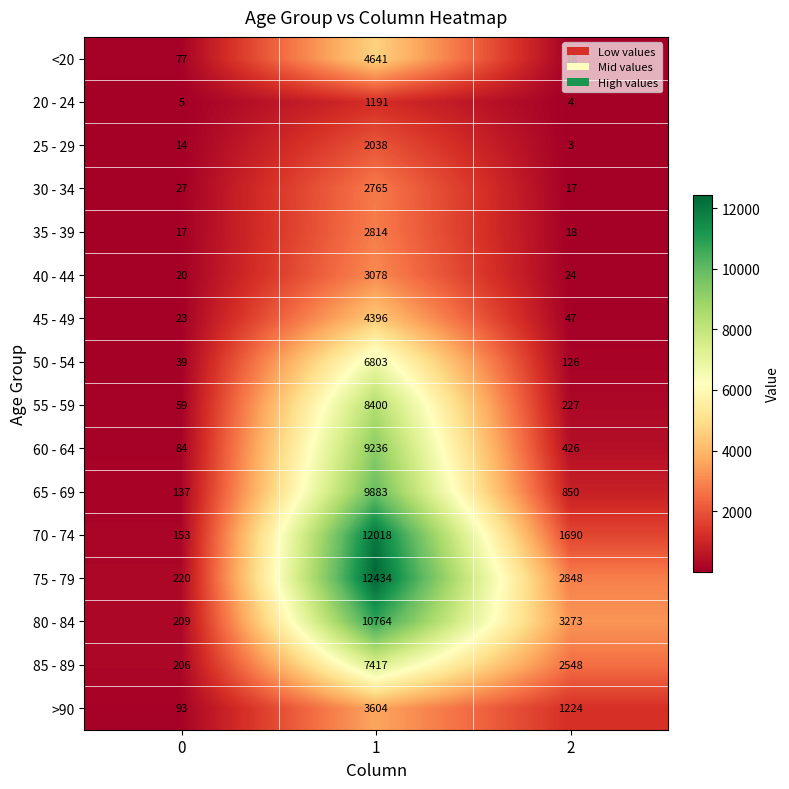

At which category is the sum across all series the highest?

1